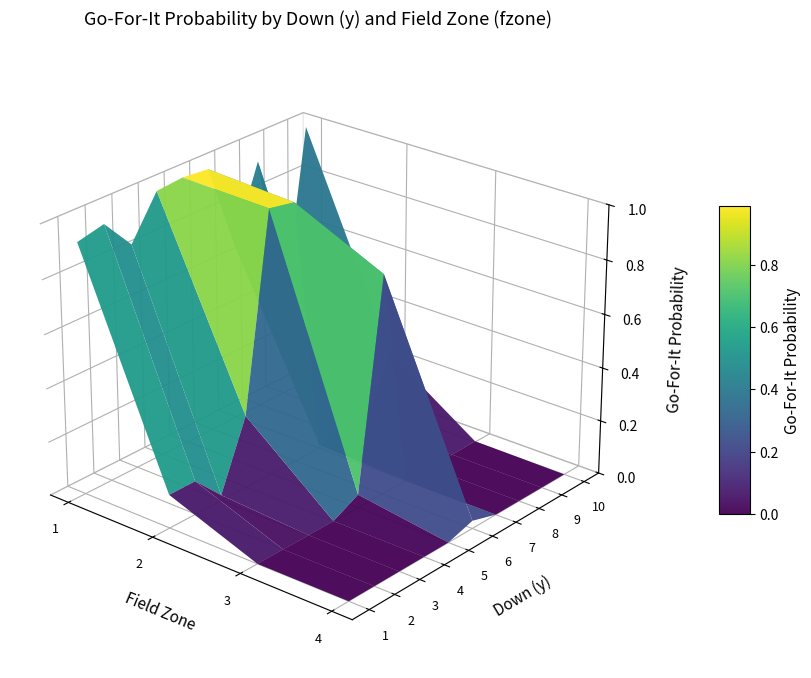

The value of 3 at 1 is 0.0. True or false?

False